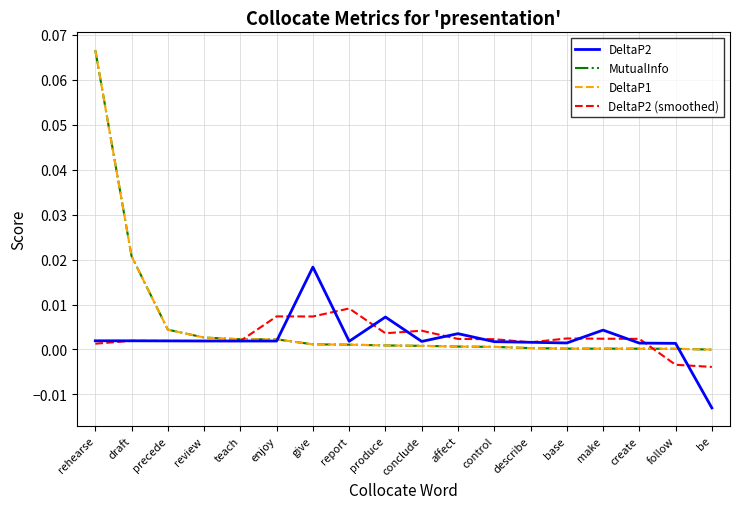

How many lines are shown in the chart?

4